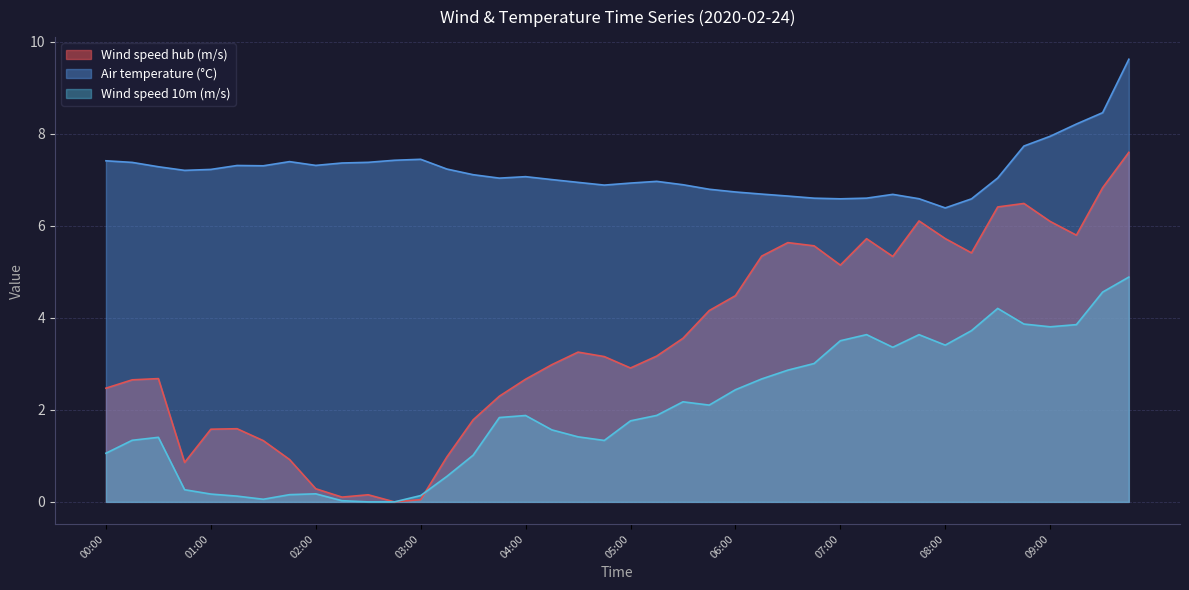

How many values in the Air temperature (°C) series are below 7?

16